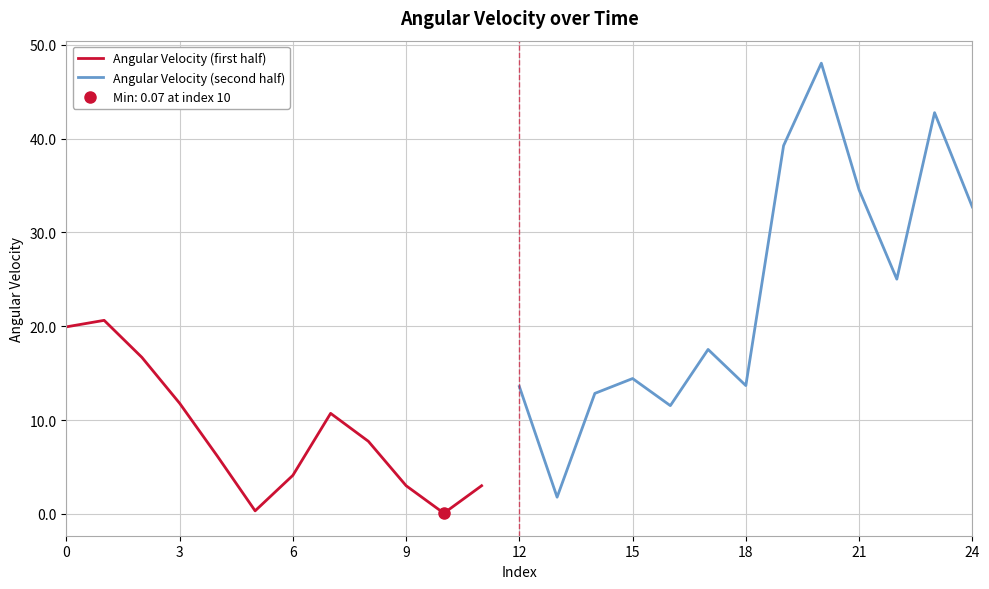

How many data points does each series have?

25